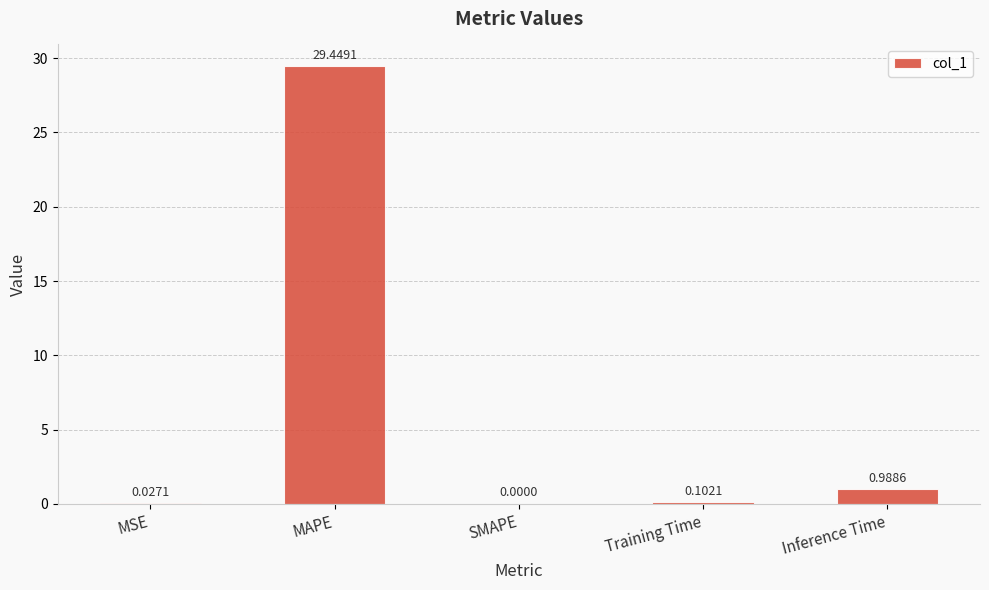

What is the change in value from MSE to MAPE?

+29.4